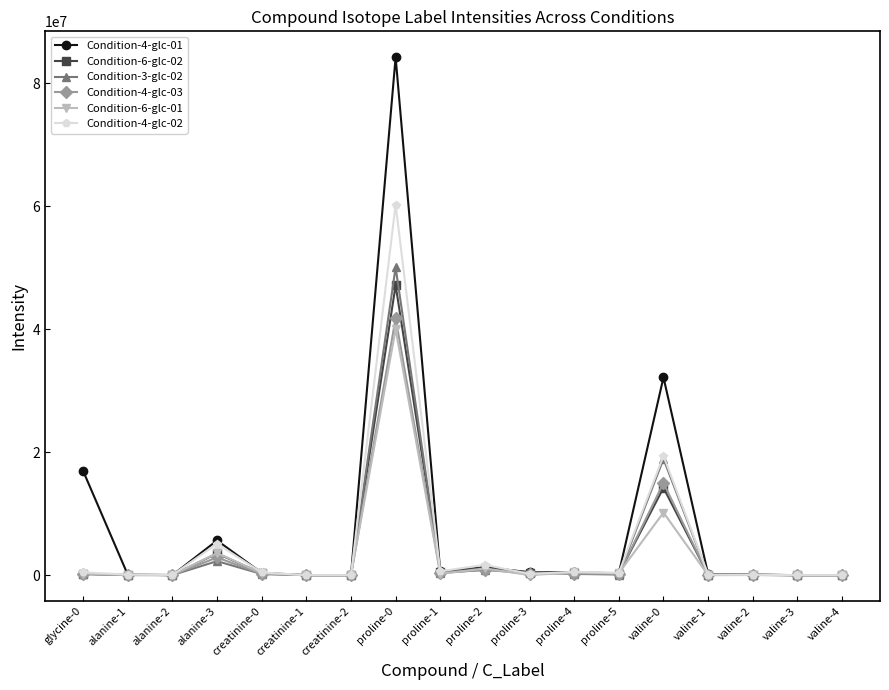

What is the sum of all Condition-4-glc-03 values?

62008649.7